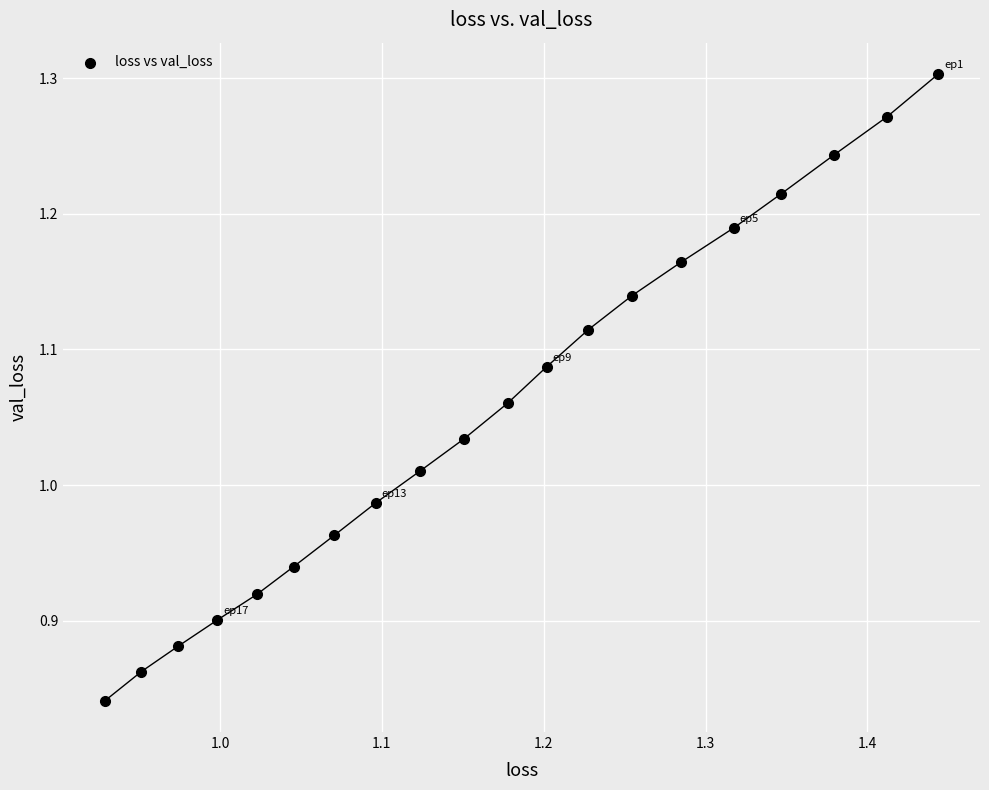

What is the range of X values (max minus min)?

0.5